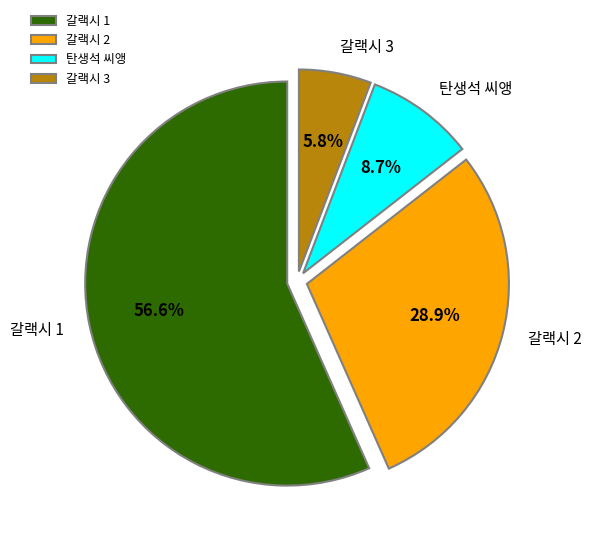

To the nearest percent, what is the difference between the largest and smallest slice percentages?

51%